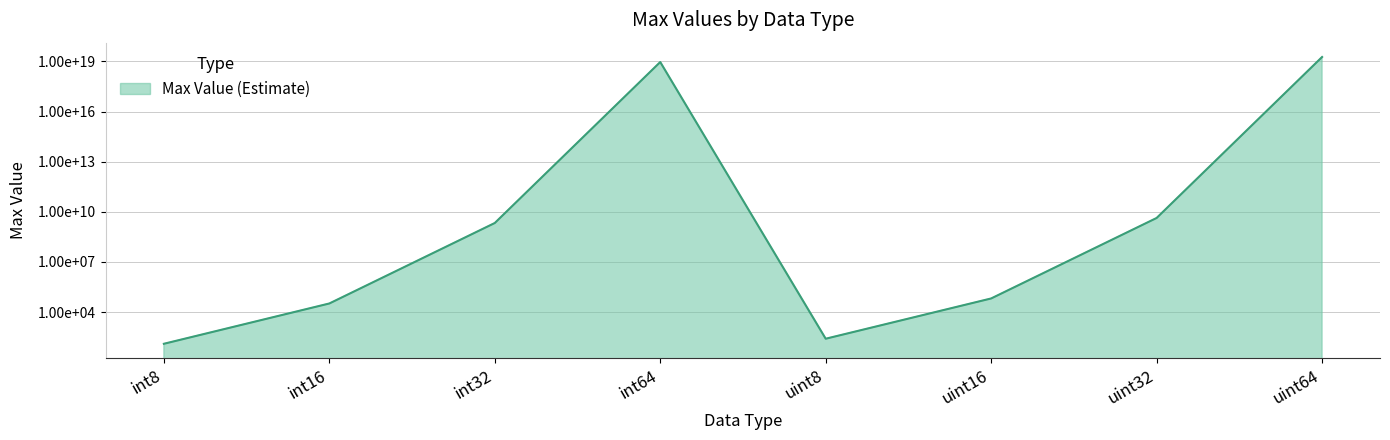

What value does the data have at uint32, to the nearest 100?

4294967300